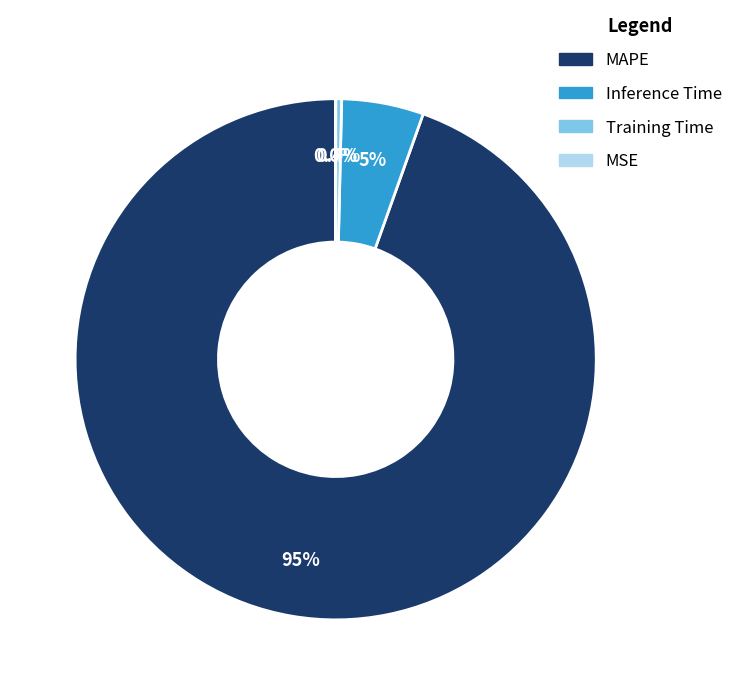

What is the majority slice?

MAPE